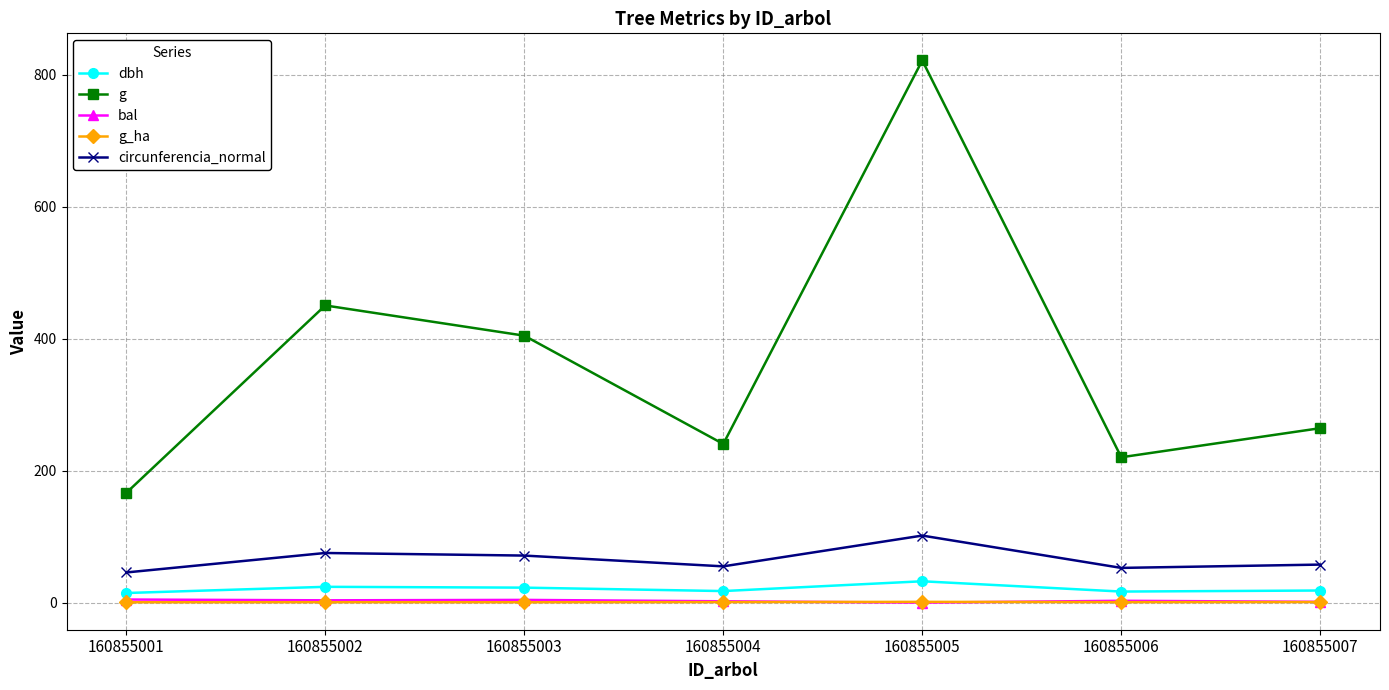

Which label corresponds to the largest value in the chart?

160855005